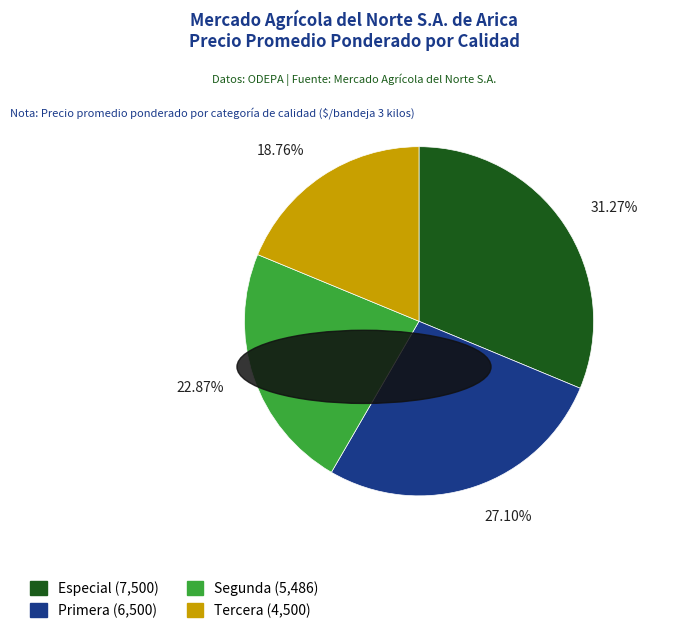

How many slices are in this pie chart?

4